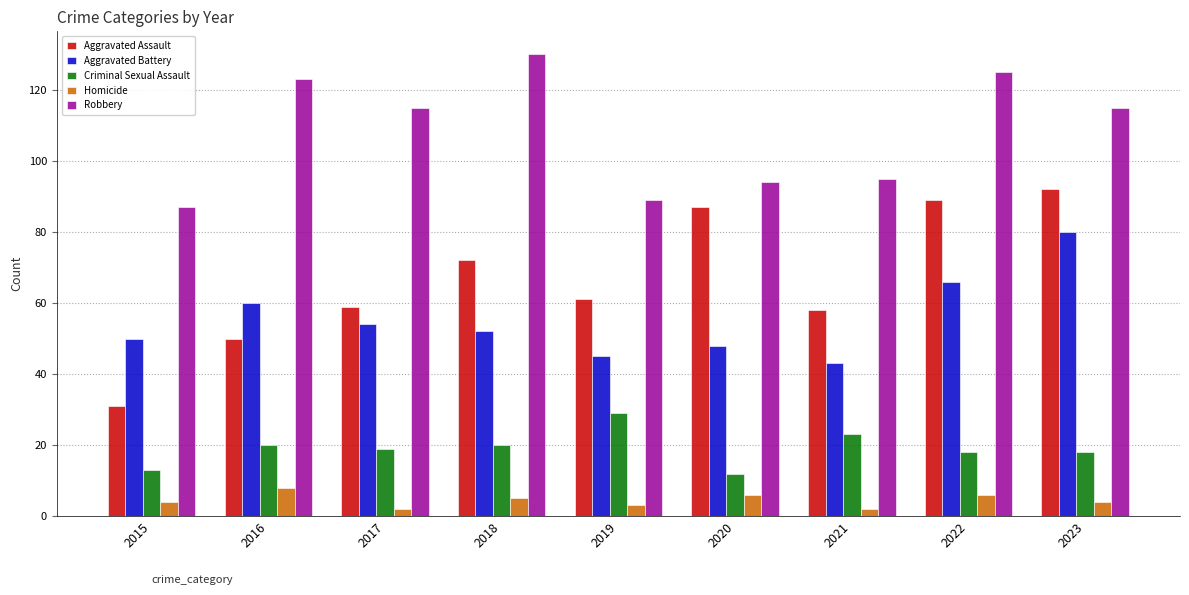

What is the sum of the Aggravated Assault values at 2018 and 2019?

133